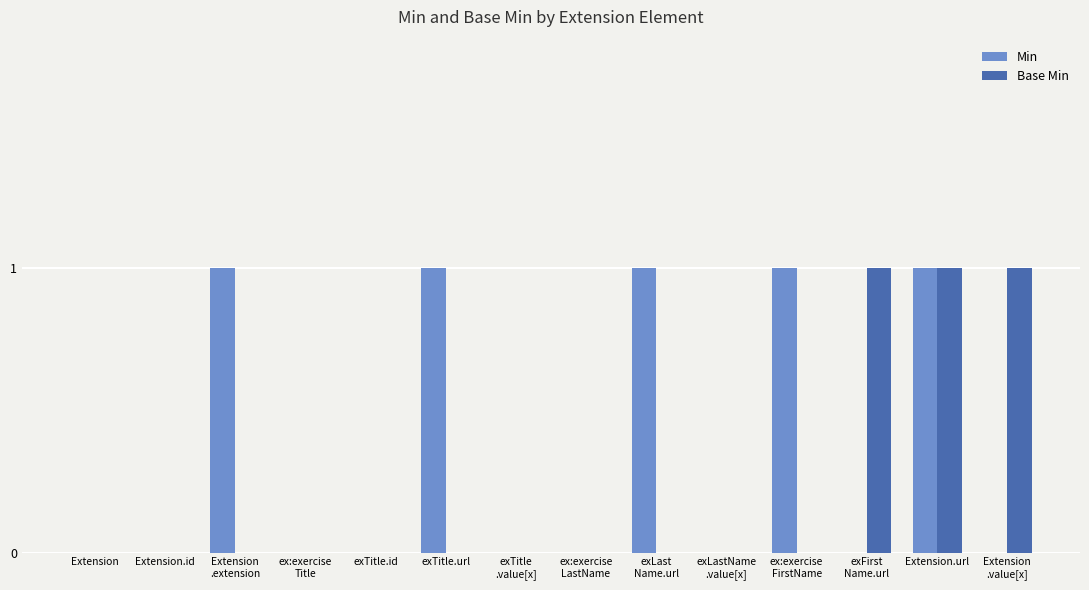

Reading left to right, extract all data points from this chart.

Min: Extension=0	Extension.id=0	Extension
.extension=1	ex:exercise
Title=0	exTitle.id=0	exTitle.url=1	exTitle
.value[x]=0	ex:exercise
LastName=0	exLast
Name.url=1	exLastName
.value[x]=0	ex:exercise
FirstName=1	exFirst
Name.url=0	Extension.url=1	Extension
.value[x]=0
Base Min: Extension=0	Extension.id=0	Extension
.extension=0	ex:exercise
Title=0	exTitle.id=0	exTitle.url=0	exTitle
.value[x]=0	ex:exercise
LastName=0	exLast
Name.url=0	exLastName
.value[x]=0	ex:exercise
FirstName=0	exFirst
Name.url=1	Extension.url=1	Extension
.value[x]=1